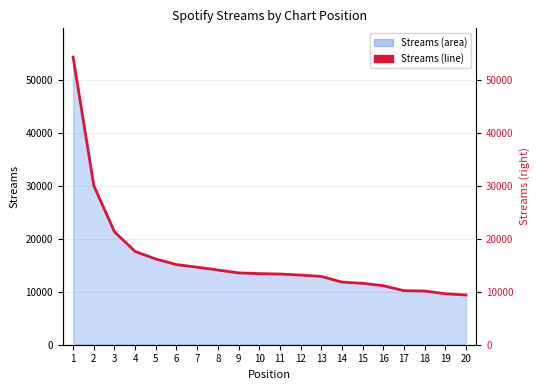

Reading left to right, extract all data points from this chart.

1=54414	2=30106	3=21363	4=17636	5=16220	6=15156	7=14676	8=14133	9=13588	10=13462	11=13377	12=13180	13=12919	14=11851	15=11620	16=11165	17=10230	18=10164	19=9643	20=9412